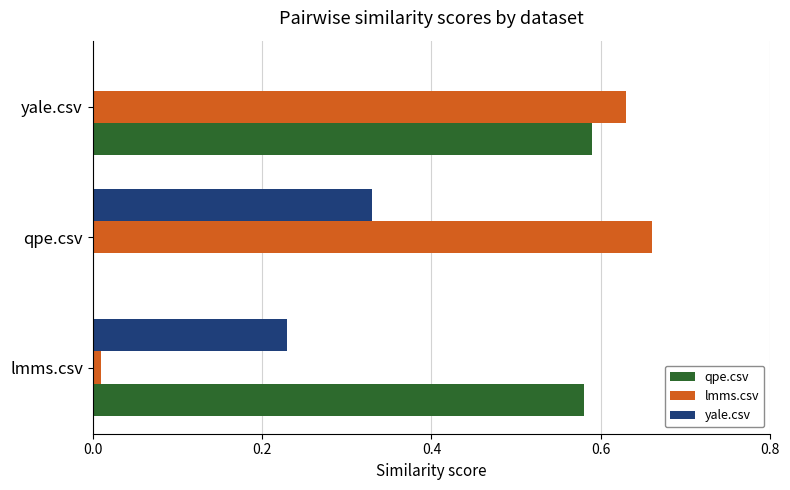

Is the value of lmms.csv at lmms.csv greater than the value of yale.csv at lmms.csv?

No